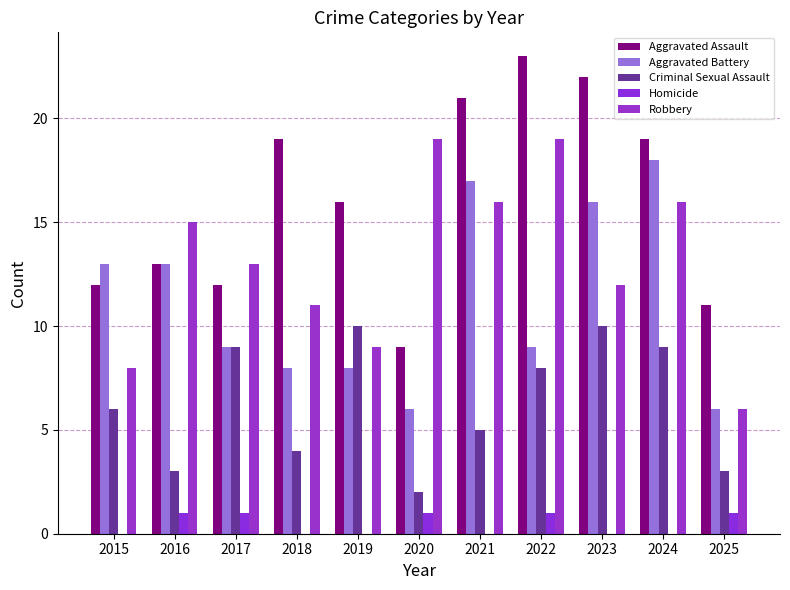

What value does the Criminal Sexual Assault series have at 2024?

9